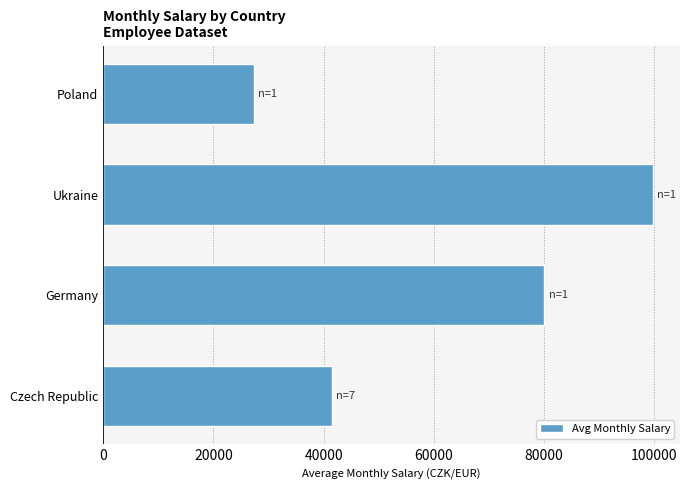

How many bars are there in total?

4